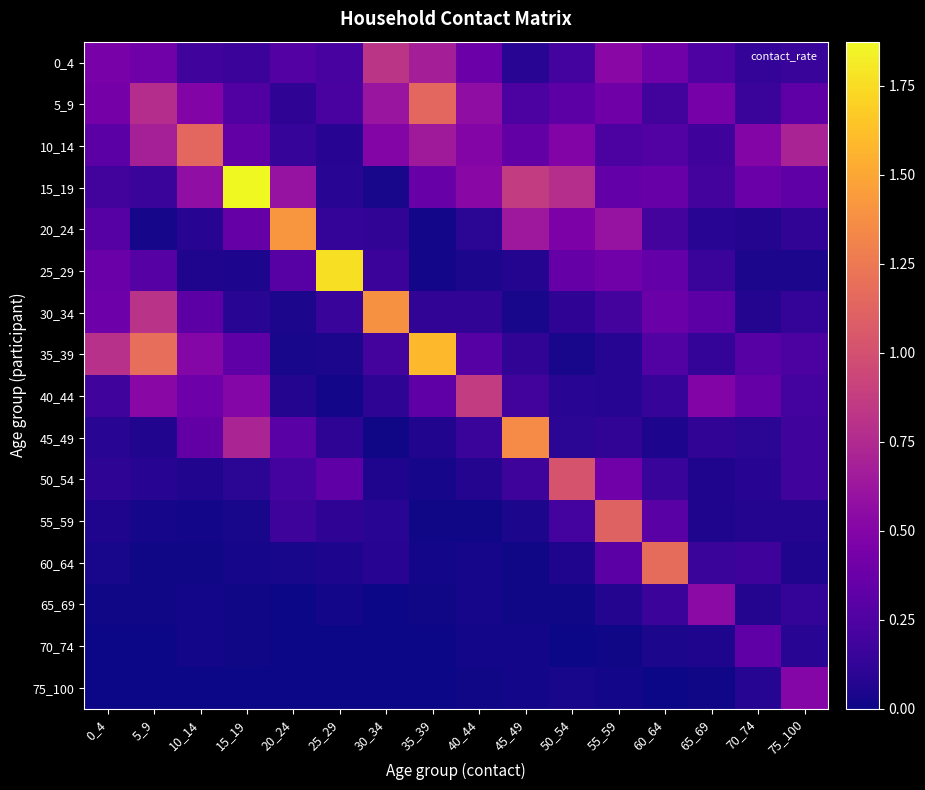

At which category is the sum across all series the highest?

35_39